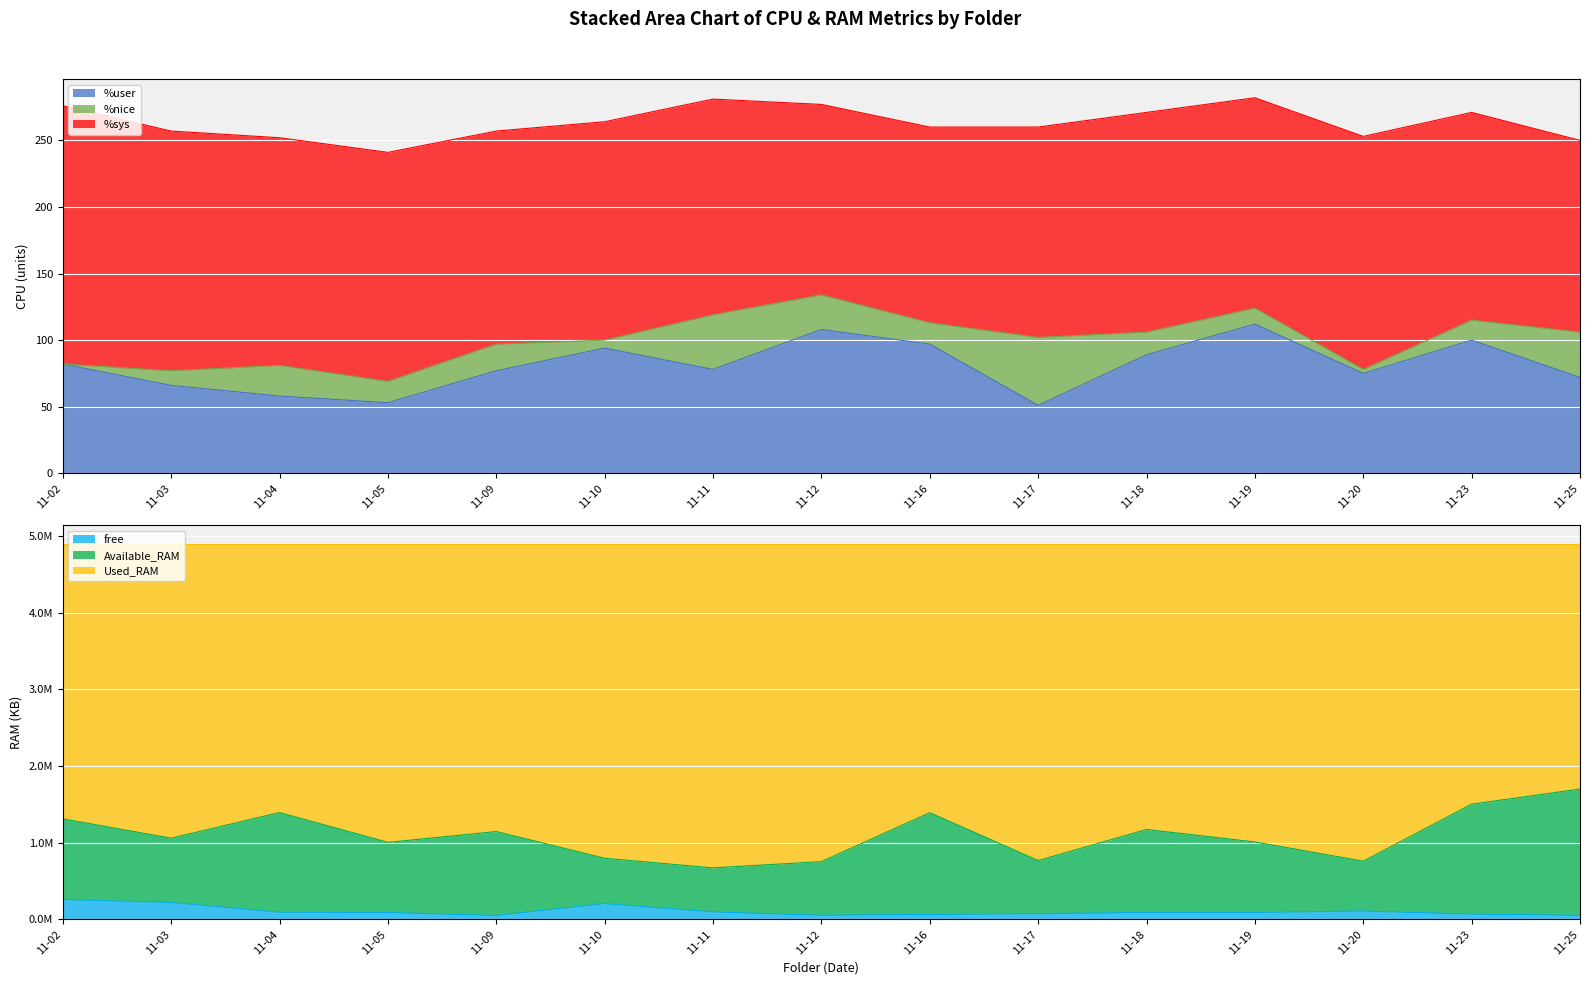

How many lines are shown in the chart?

3